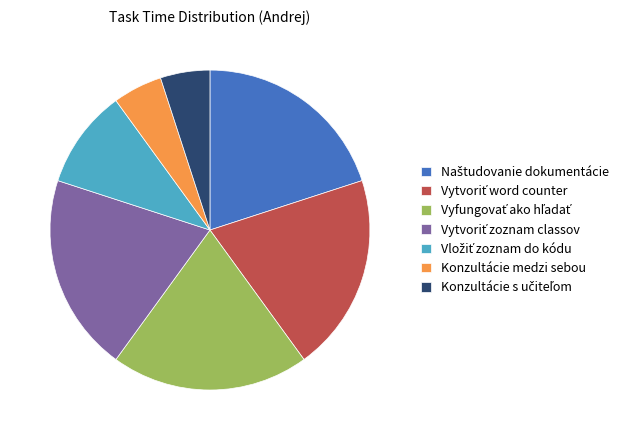

Is there a majority slice in this chart?

No